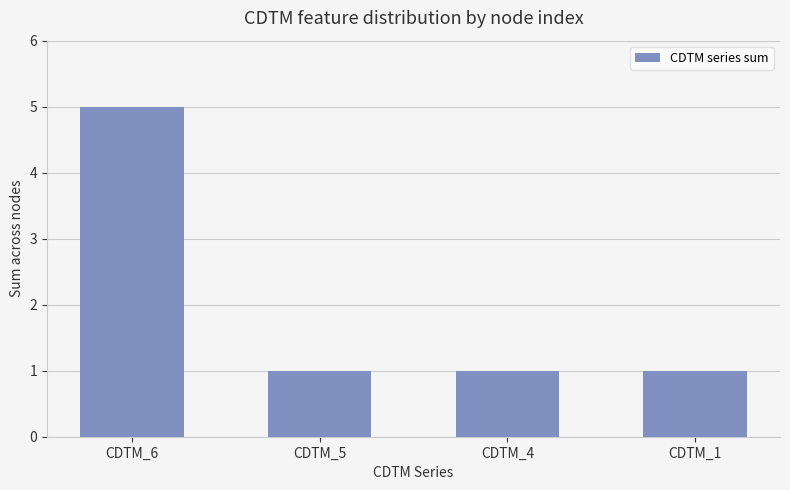

Read the value at CDTM_1.

1